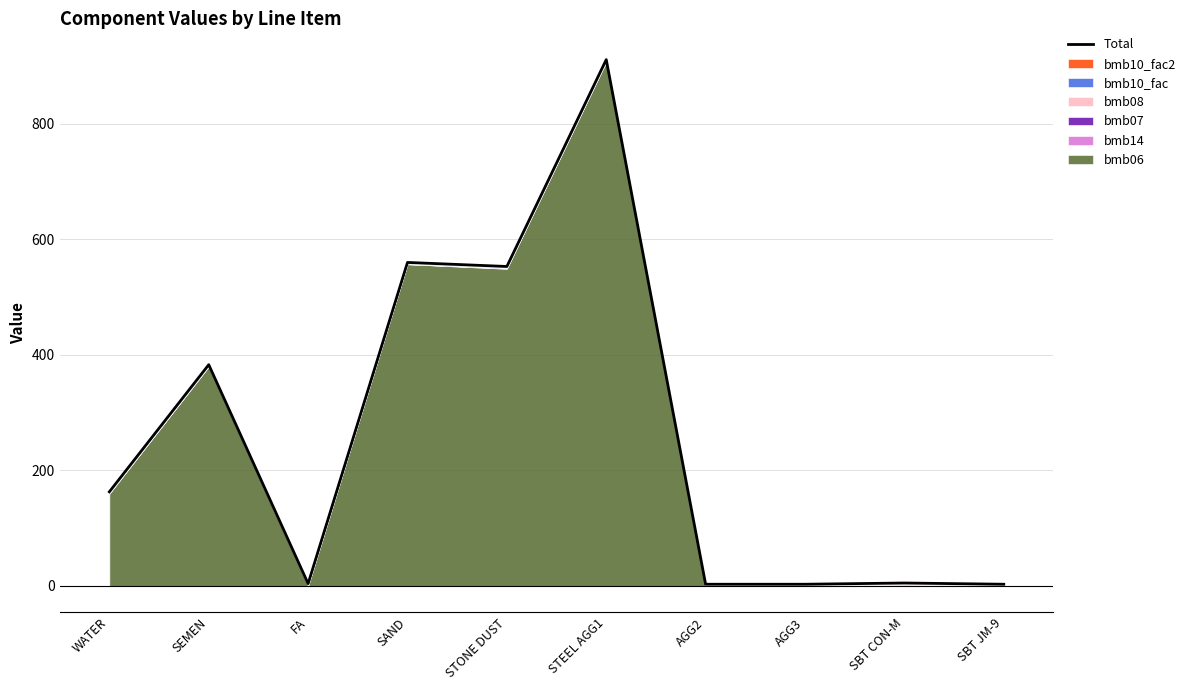

Rank the categories by value from lowest to highest.

AGG2, AGG3, SBT JM-9, FA, SBT CON-M, WATER, SEMEN, STONE DUST, SAND, STEEL AGG1